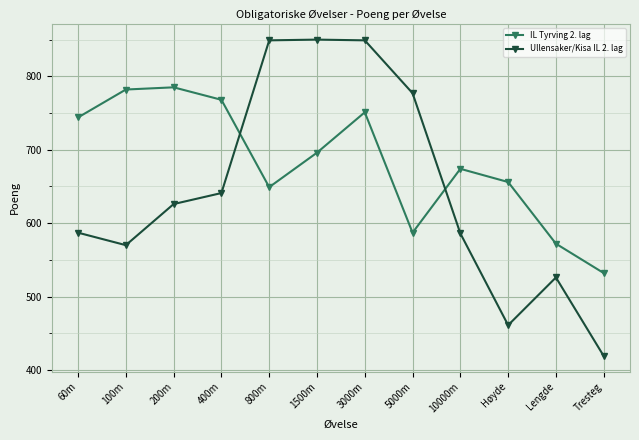

Read the Ullensaker/Kisa IL 2. lag value at Tresteg, to the nearest 50.

400